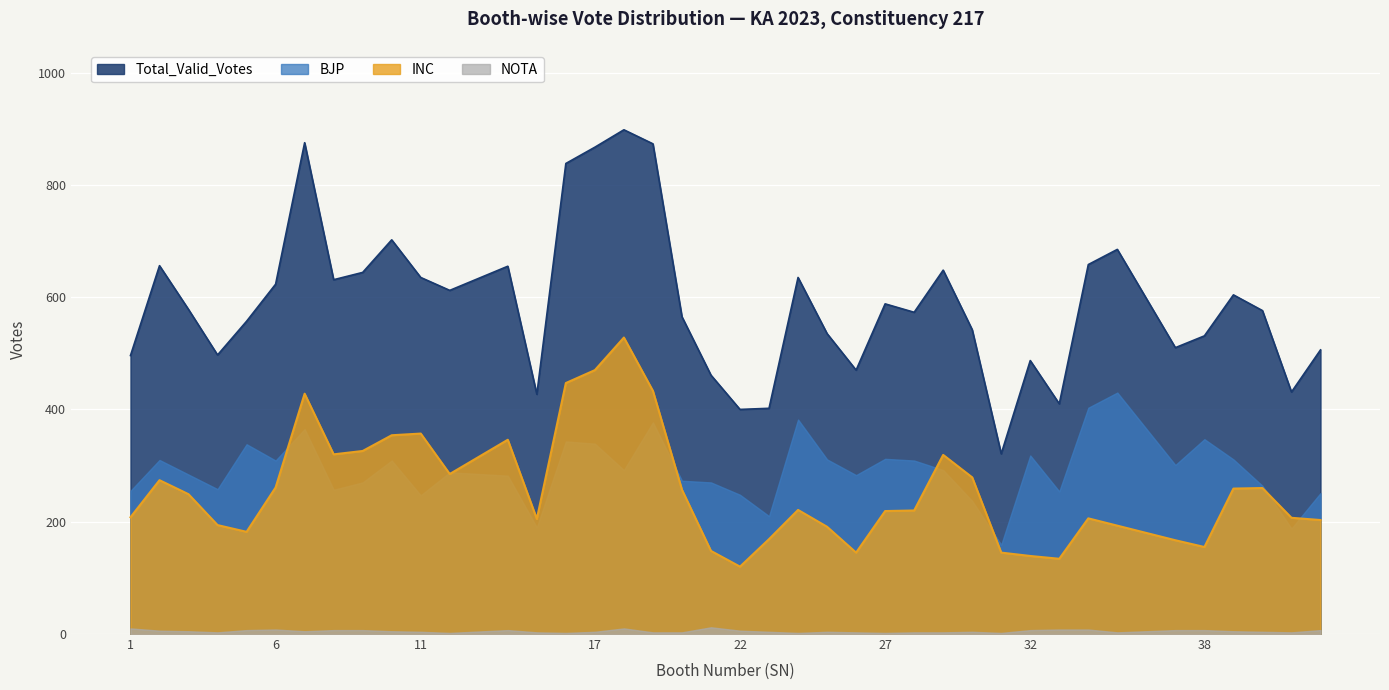

What is the minimum value shown in the chart?

2